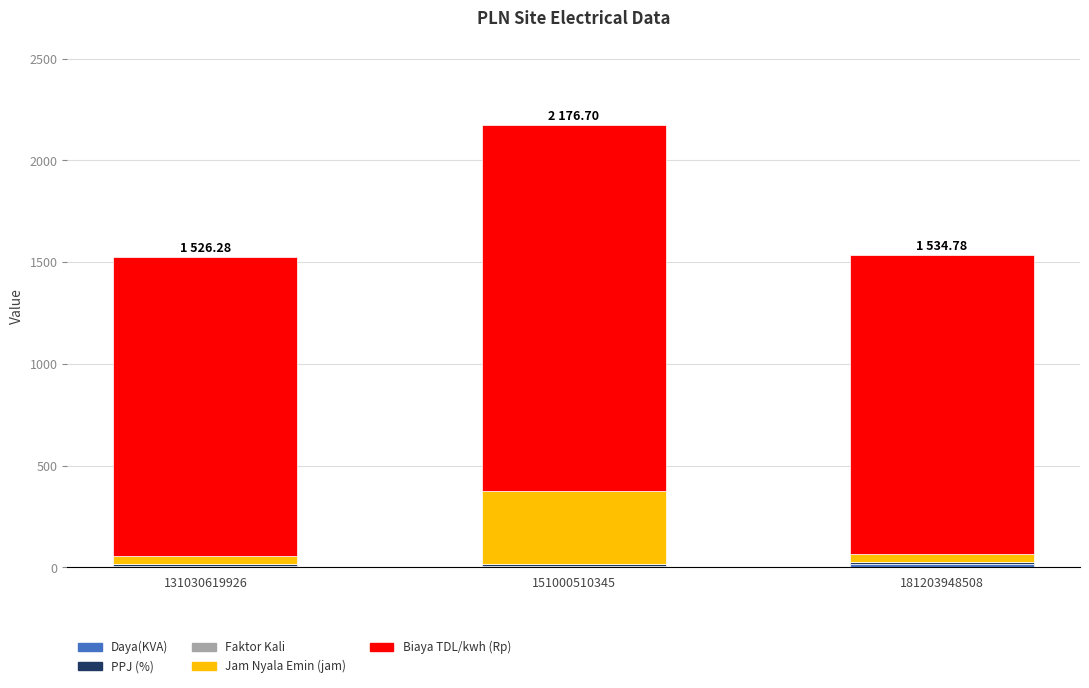

Are the bars grouped side by side (vs. stacked)?

No